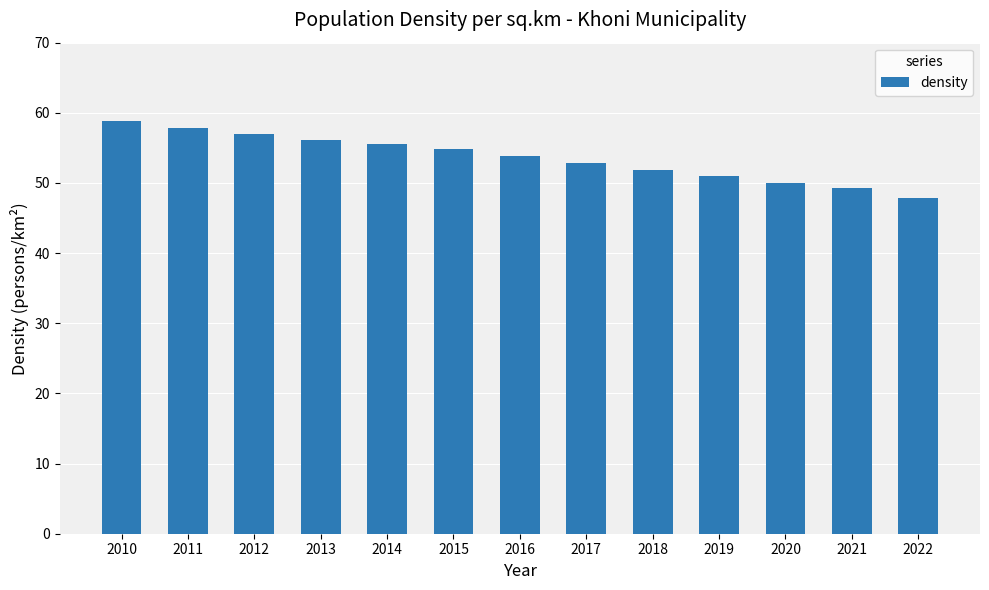

What is the value of the 11th bar from the left?

50.0